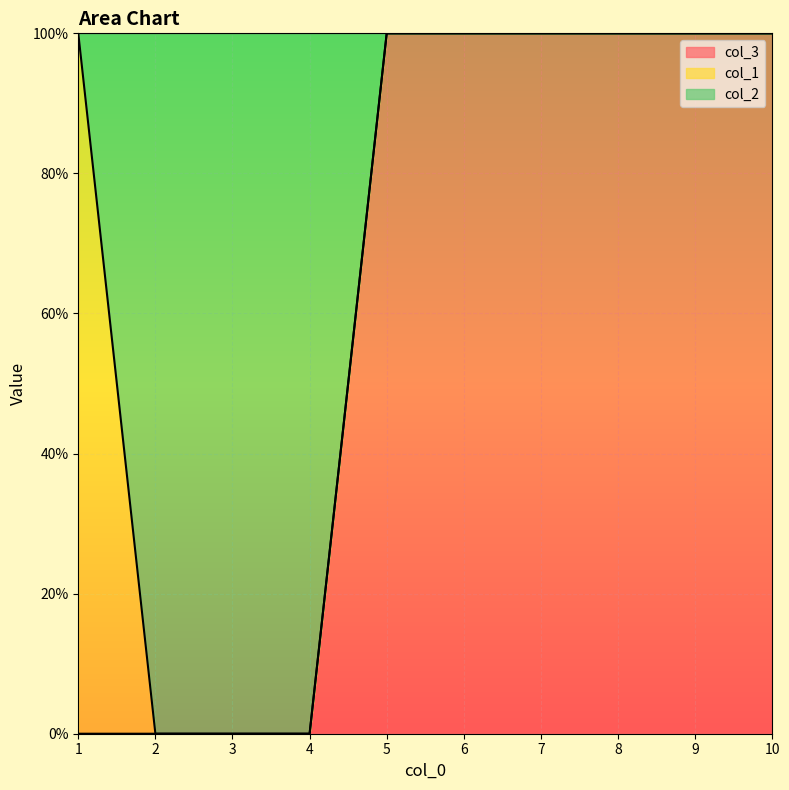

What is the difference between the maximum and second lowest values in the col_2 series?

1